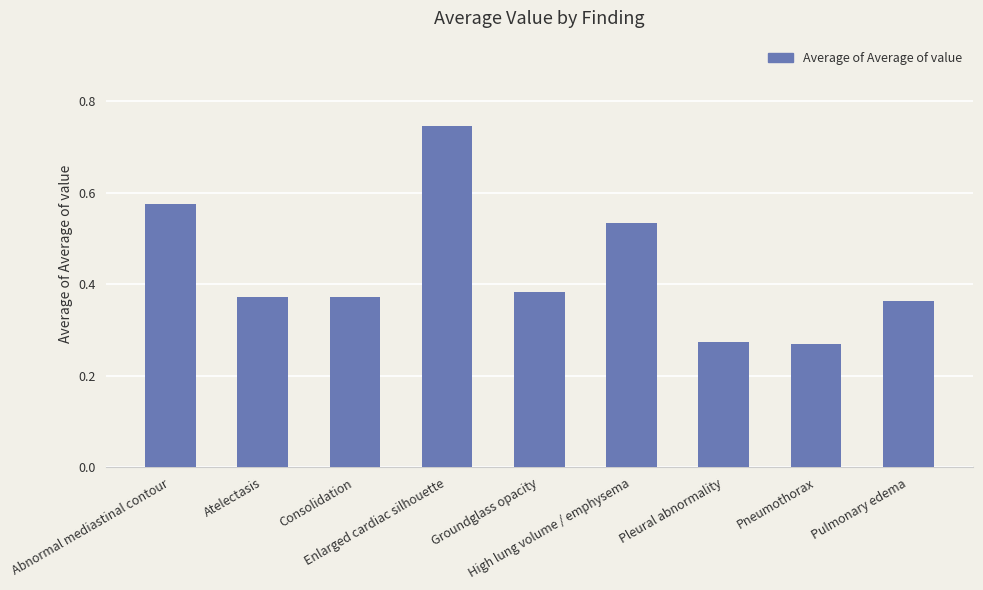

Is it true that the value at Consolidation is 0.6?

False